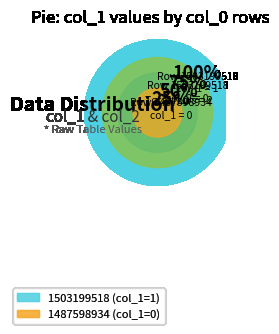

Which slice represents more than half of the pie?

1503199518